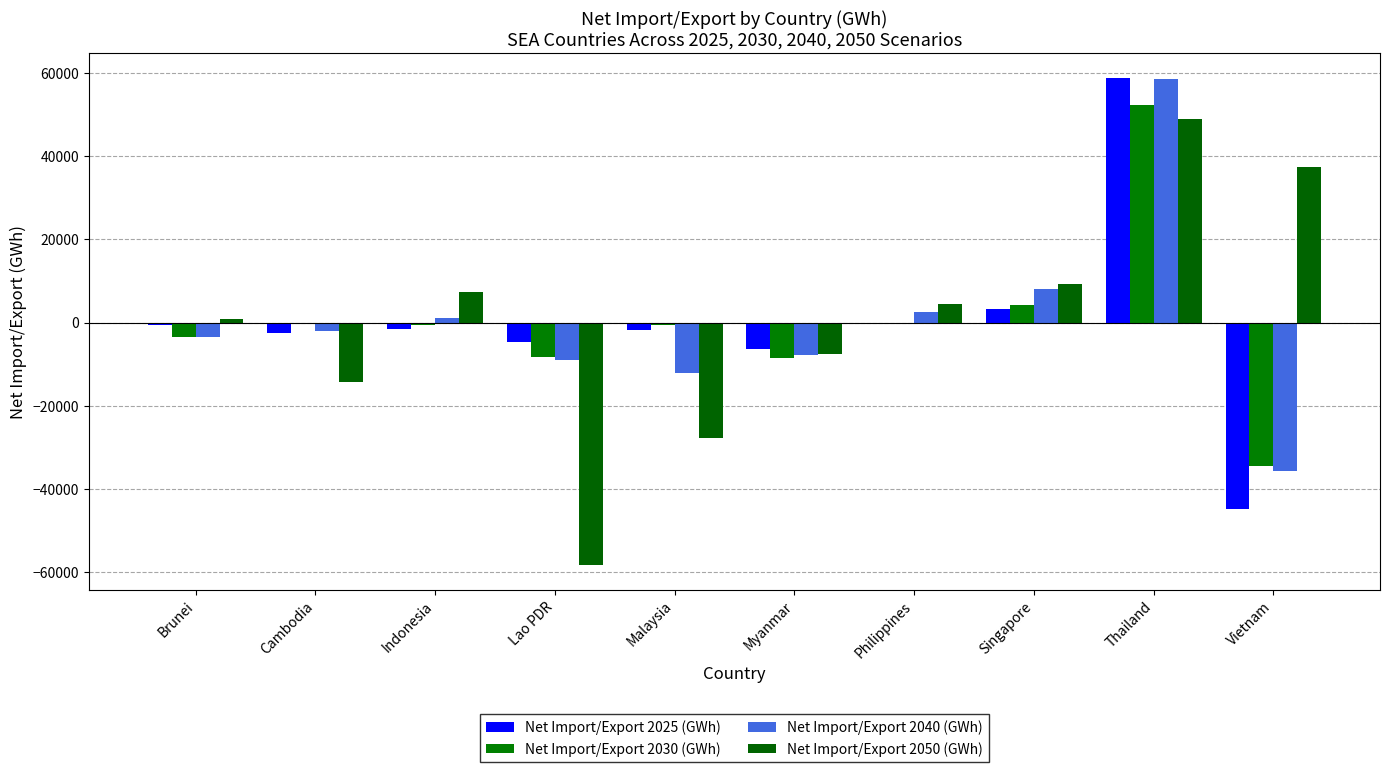

True or false: Net Import/Export 2030 (GWh) has a value of -34451 at Vietnam.

True